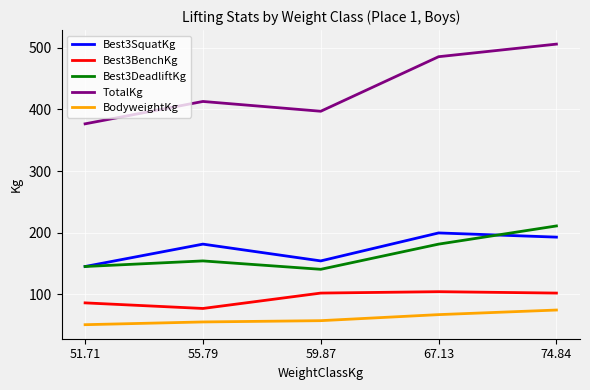

What are all the series names shown in the legend?

Best3SquatKg, Best3BenchKg, Best3DeadliftKg, TotalKg, BodyweightKg